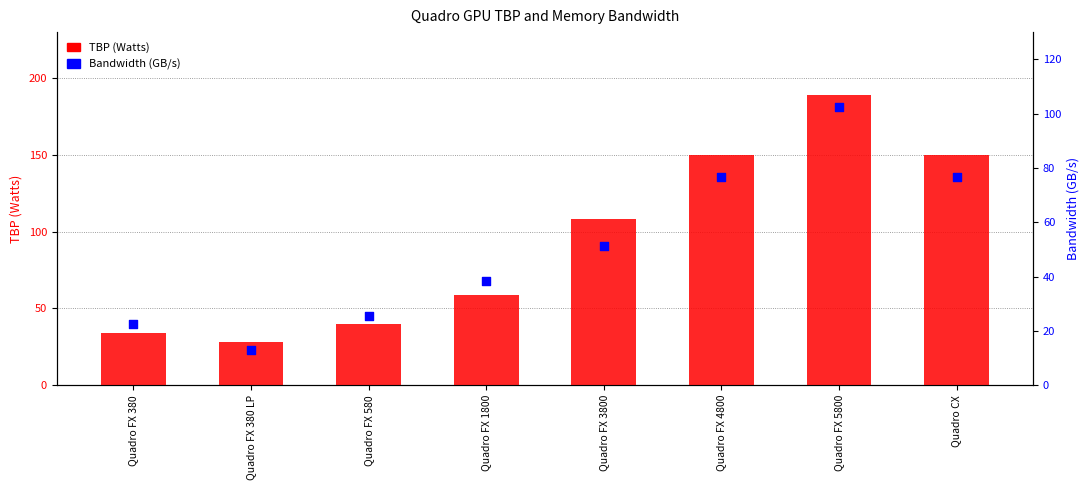

Is the value of TBP (Watts) at Quadro FX 380 LP greater than the value of Bandwidth (GB/s) at Quadro FX 5800?

No